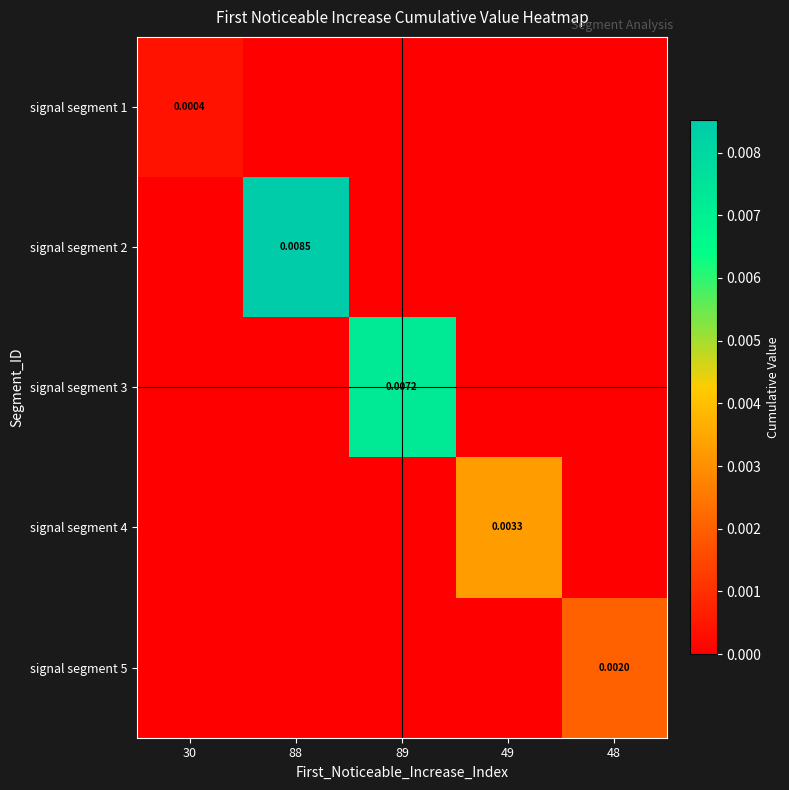

At which category is the sum across all series the highest?

88